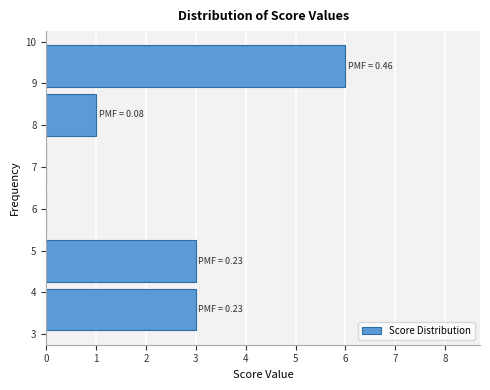

Over which range of the y-axis is the bar longest?

8.8 to 10.0